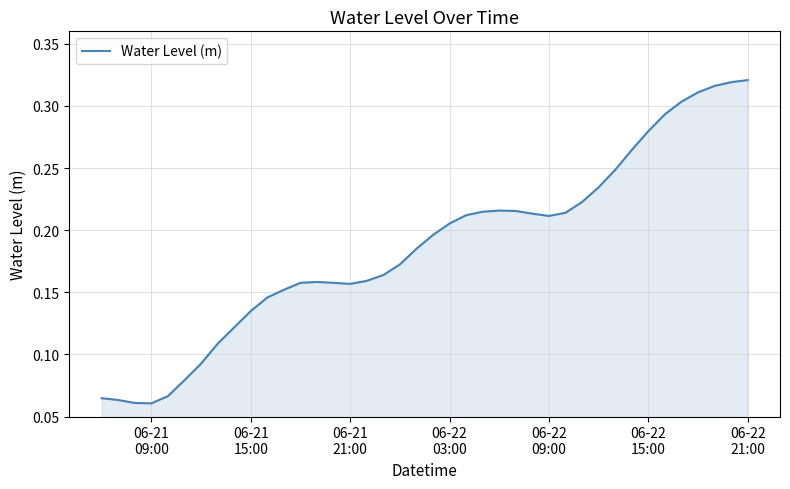

Is this an area chart (filled region under the line)?

Yes